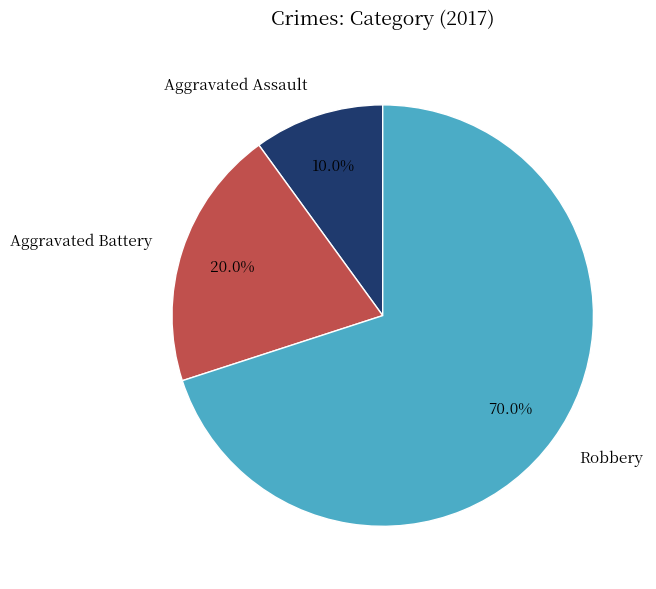

How many slices are in this pie chart?

3